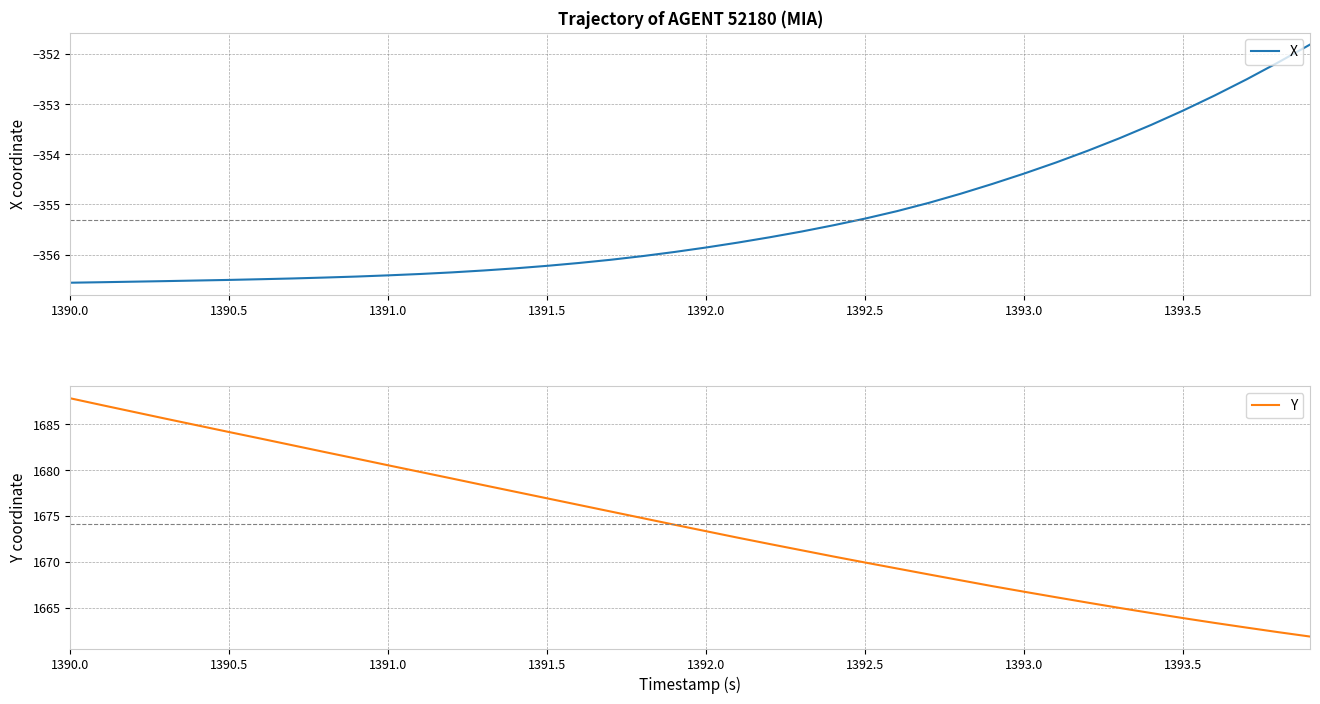

How many values in the Y series exceed 1674?

20